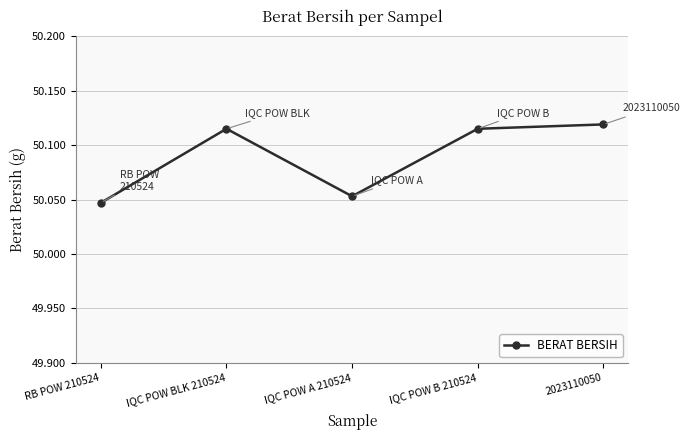

Which has a higher value, 2023110050 or RB POW 210524?

2023110050